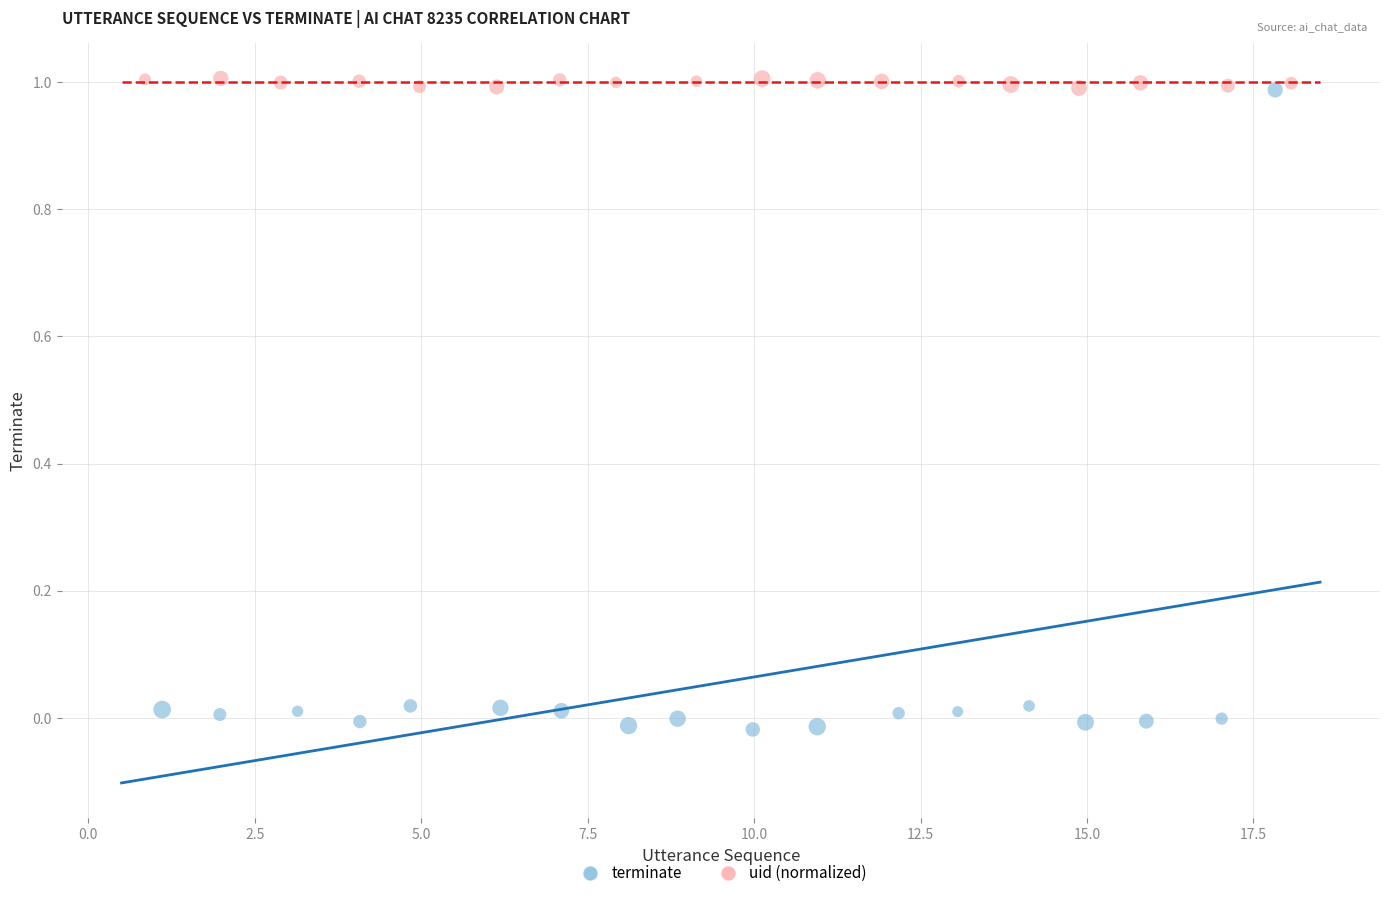

Which series has the largest Y range (max minus min)?

terminate